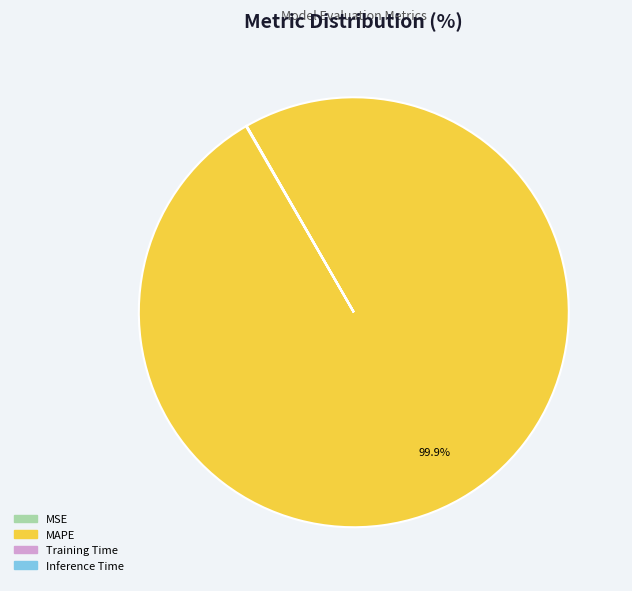

Which slice represents more than half of the pie?

MAPE